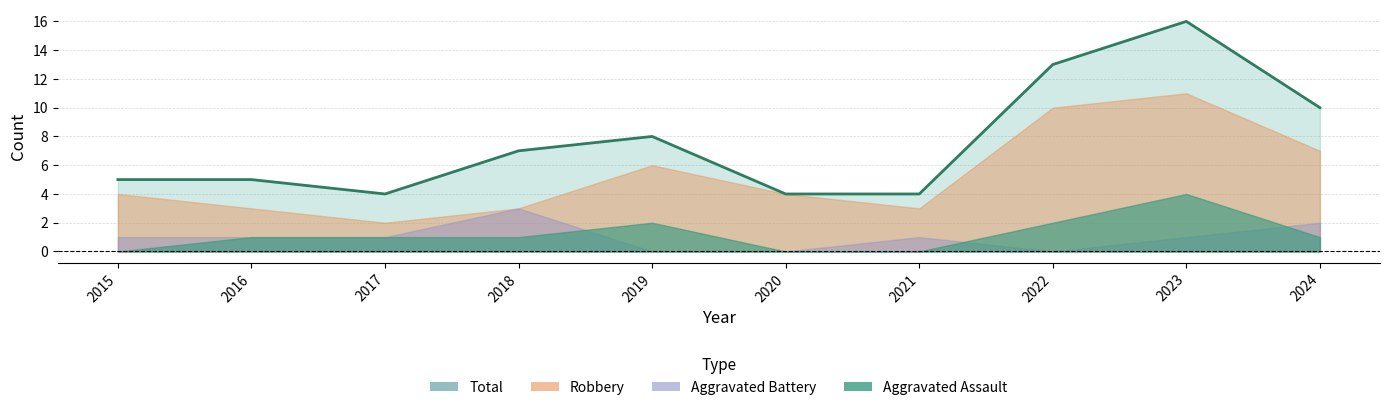

Reading right to left, list all the values displayed in this chart.

Aggravated Assault: 1	4	2	0	0	2	1	1	1	0
Aggravated Battery: 2	1	0	1	0	0	3	1	1	1
Robbery: 7	11	10	3	4	6	3	2	3	4
Total: 10	16	13	4	4	8	7	4	5	5